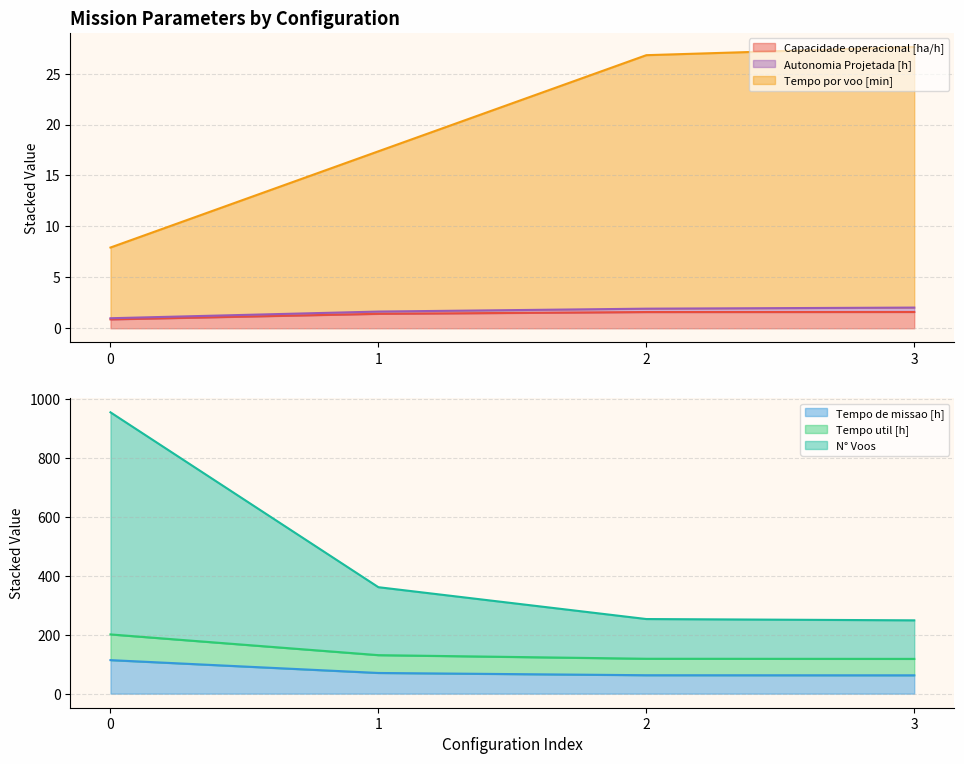

True or false: Tempo de missao [h] has a value of 39.8 at 0.

False